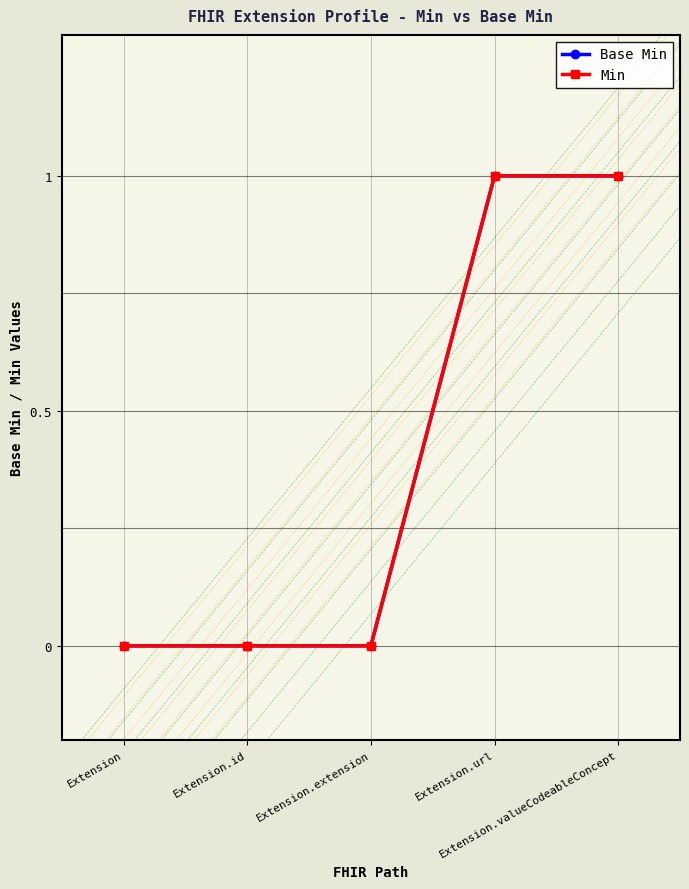

True or false: Min and Base Min intersect in this chart.

False